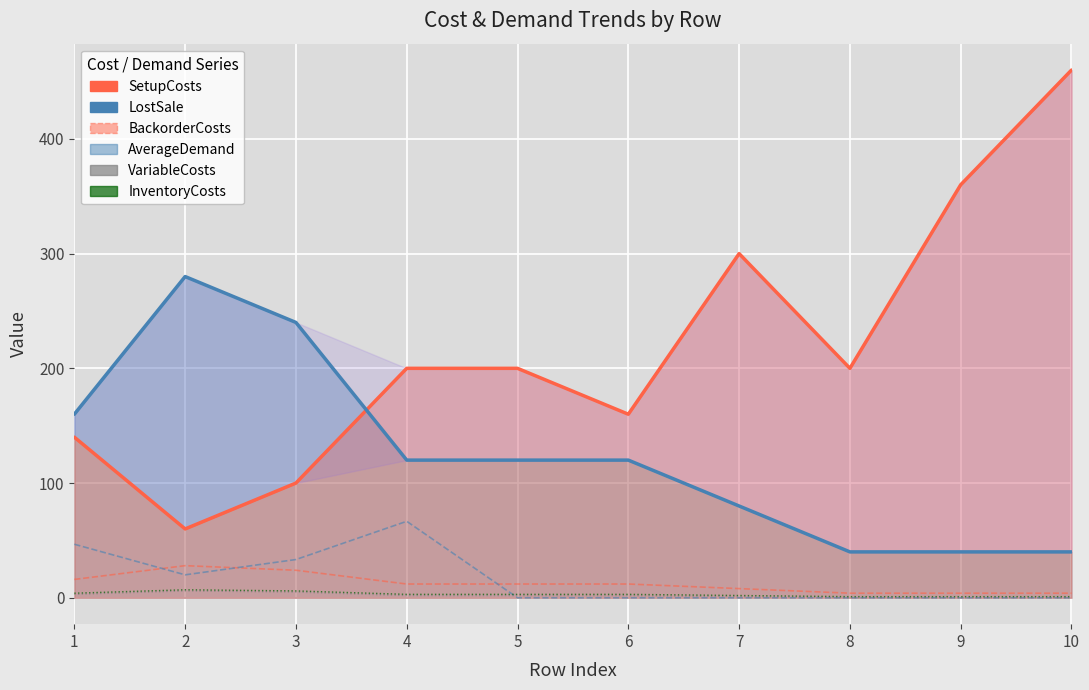

Between 2 and 3, which series saw the biggest shift?

SetupCosts (line)